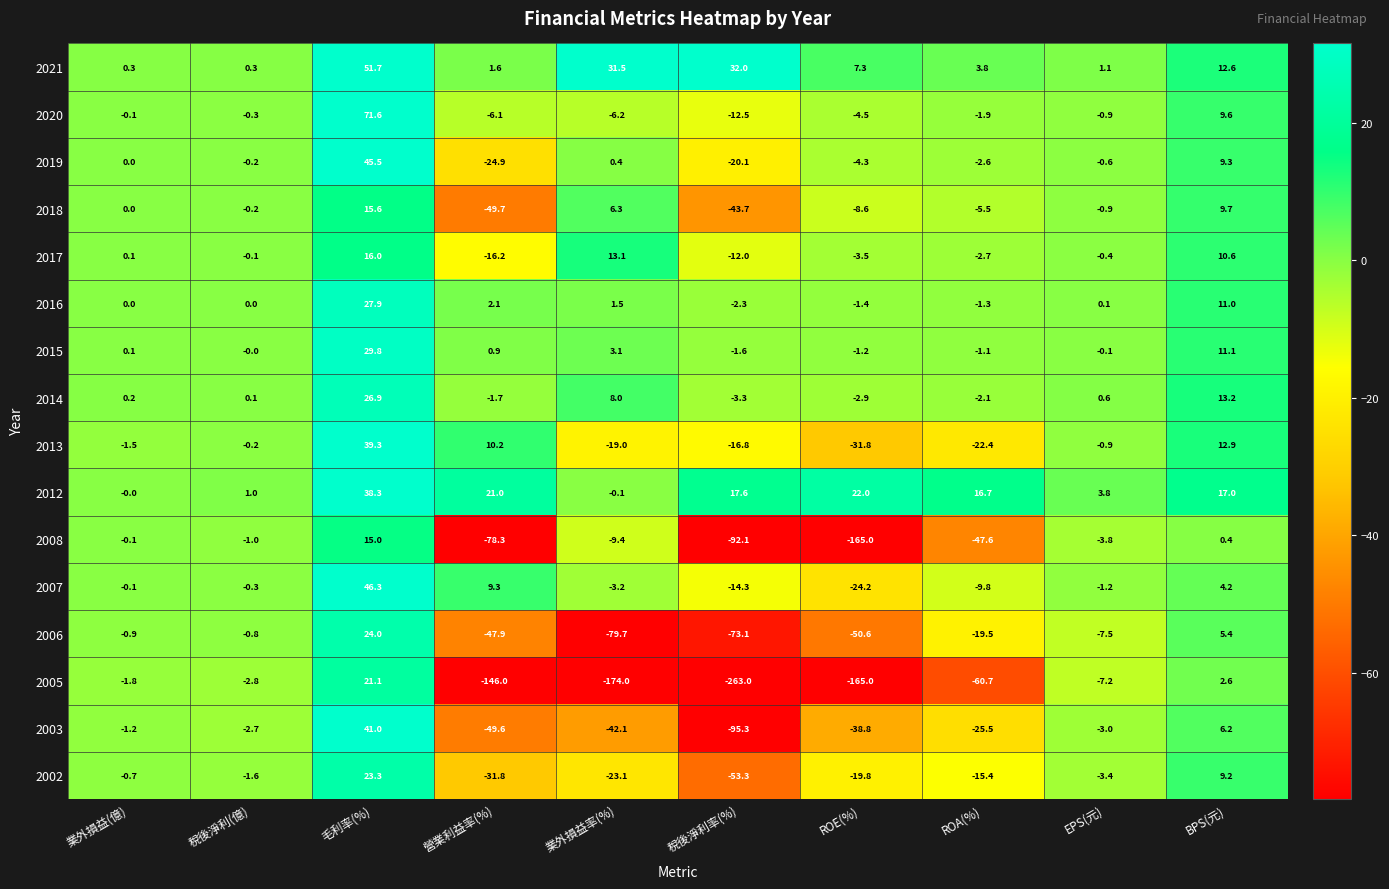

True or false: 2018 has a value of -1.7 at ROA(%).

False